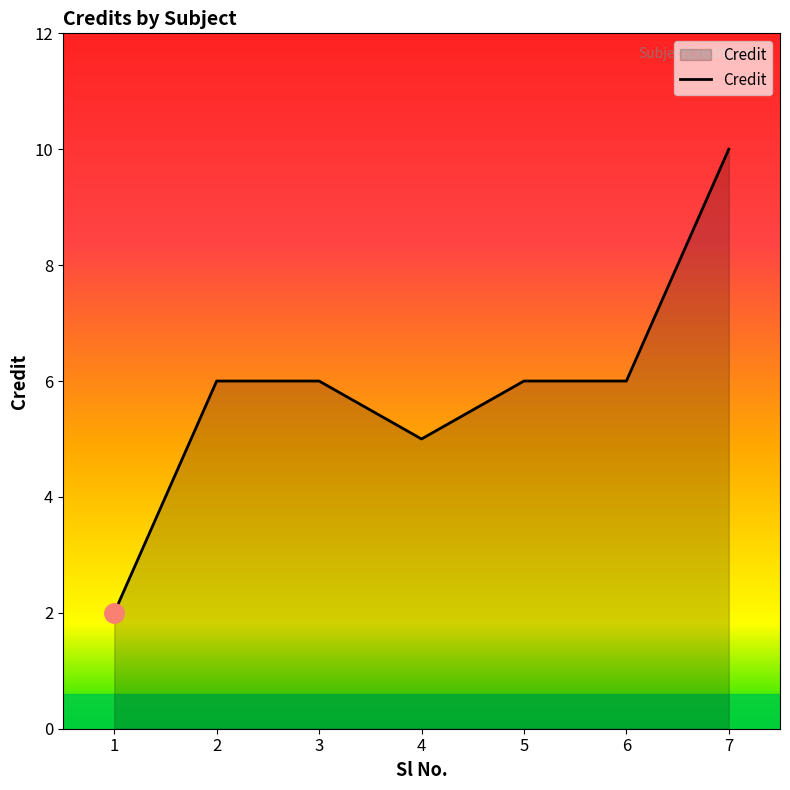

At which category does the data reach its first local valley?

4